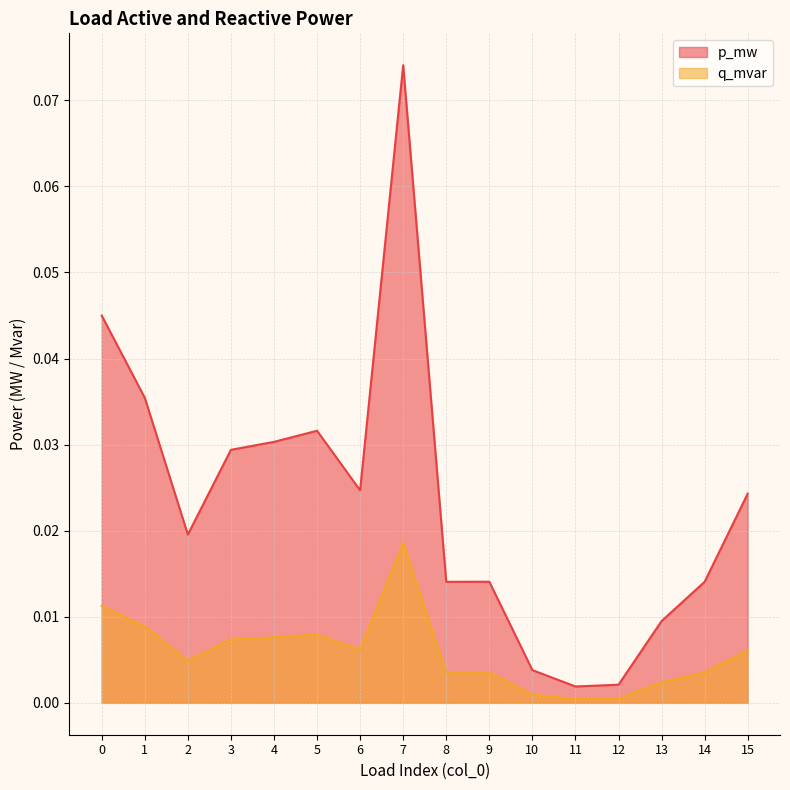

At how many categories does at least one series exceed 0?

16